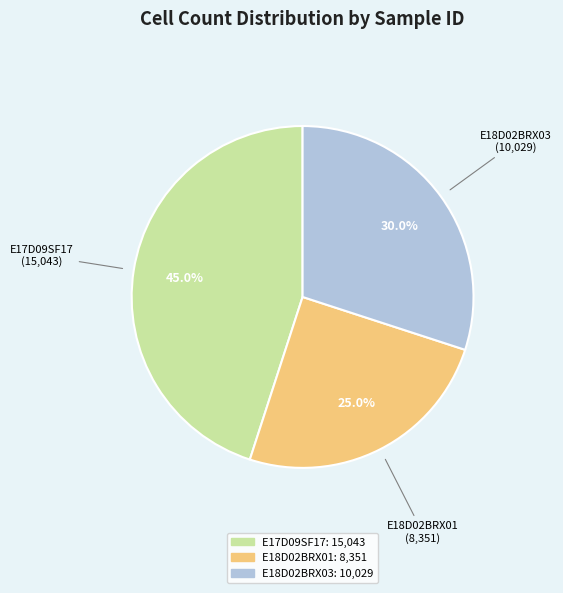

What is the total percentage of E18D02BRX03 and E17D09SF17?

75.0%